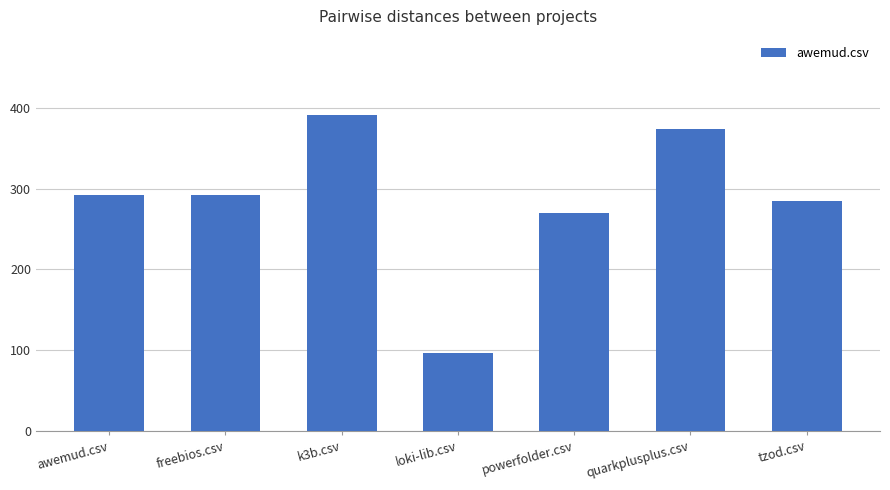

How many categories are shown in the chart?

7